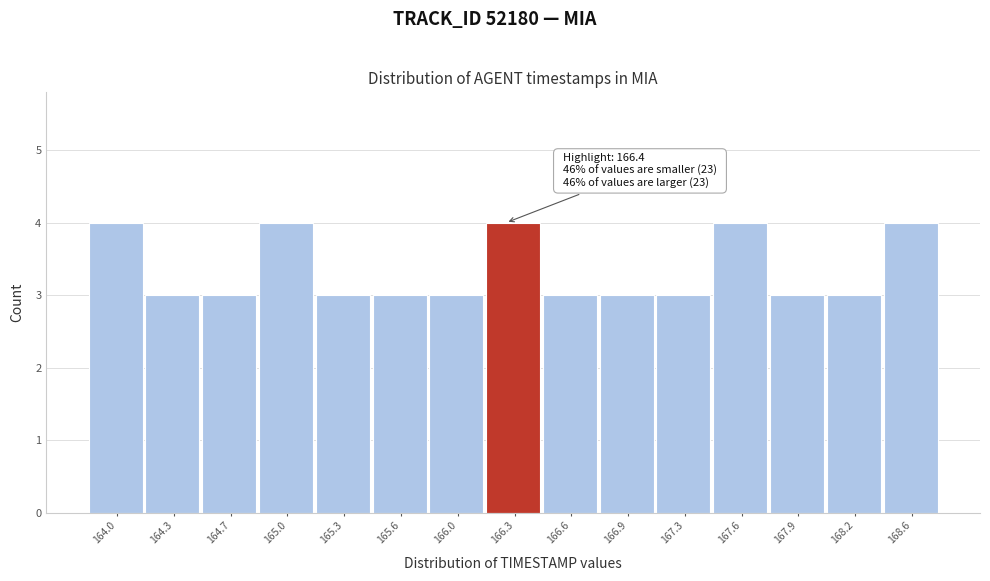

Reading left to right, extract all data points from this chart.

164.0=4	164.3=3	164.7=3	165.0=4	165.3=3	165.6=3	166.0=3	166.3=4	166.6=3	166.9=3	167.3=3	167.6=4	167.9=3	168.2=3	168.6=4